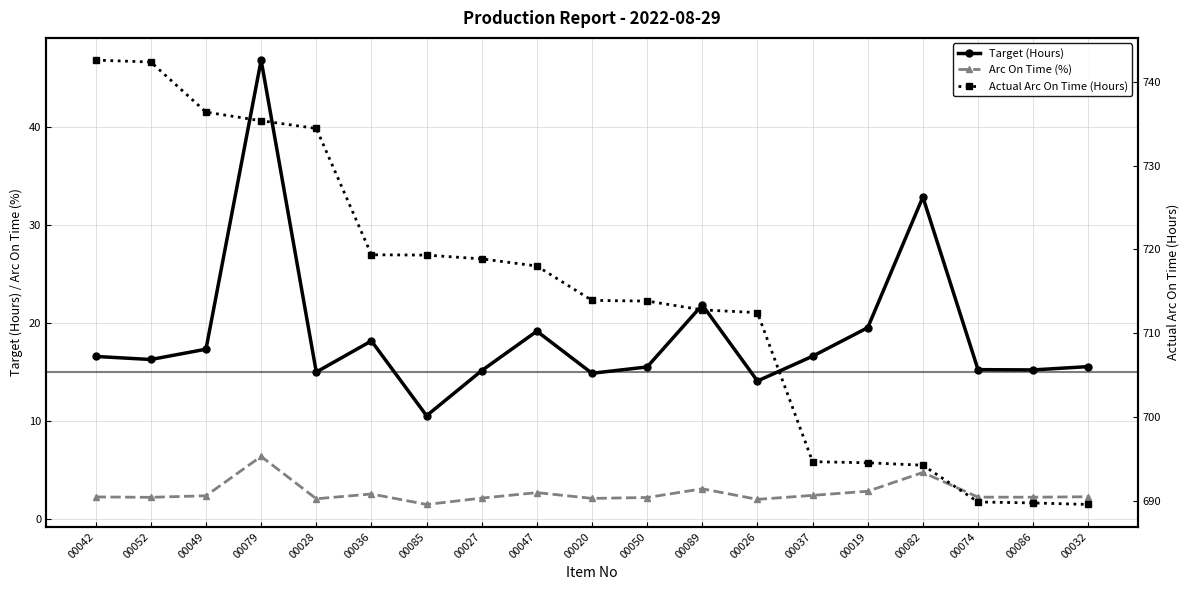

How many data points does each series have?

19